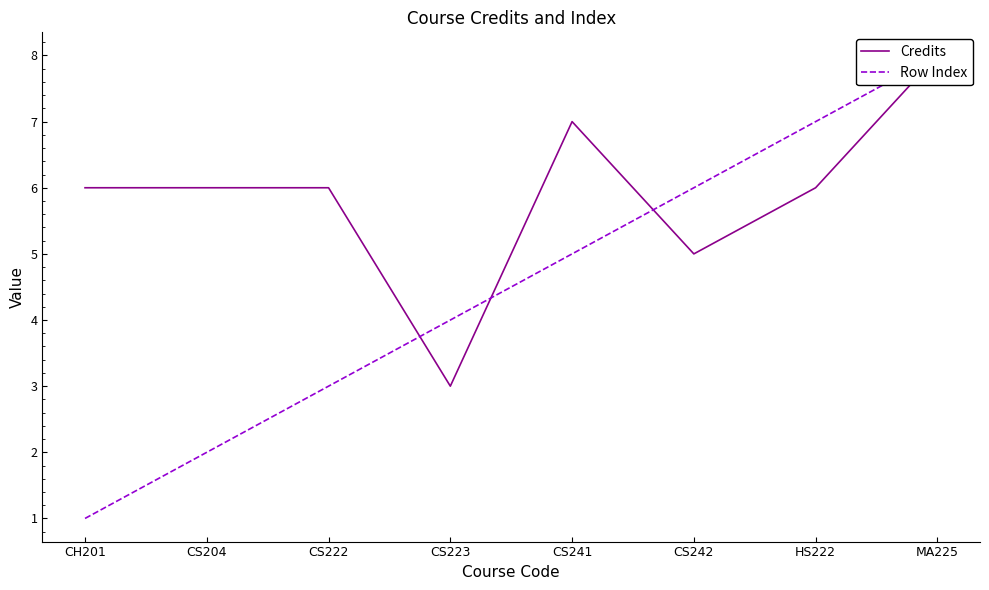

Which has a higher value, CS204 or CH201?

CS204